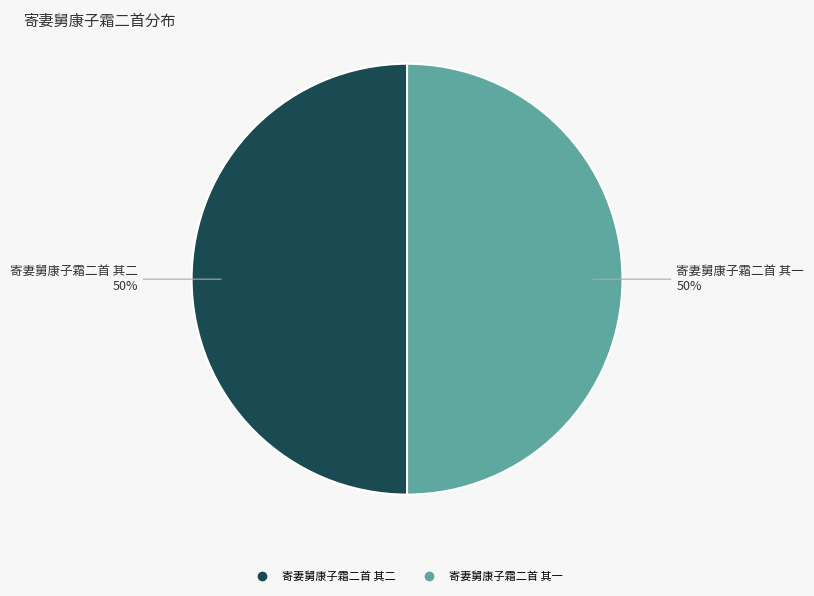

To the nearest percent, what is the combined percentage of 寄妻舅康子霜二首 其一 and 寄妻舅康子霜二首 其二?

100%